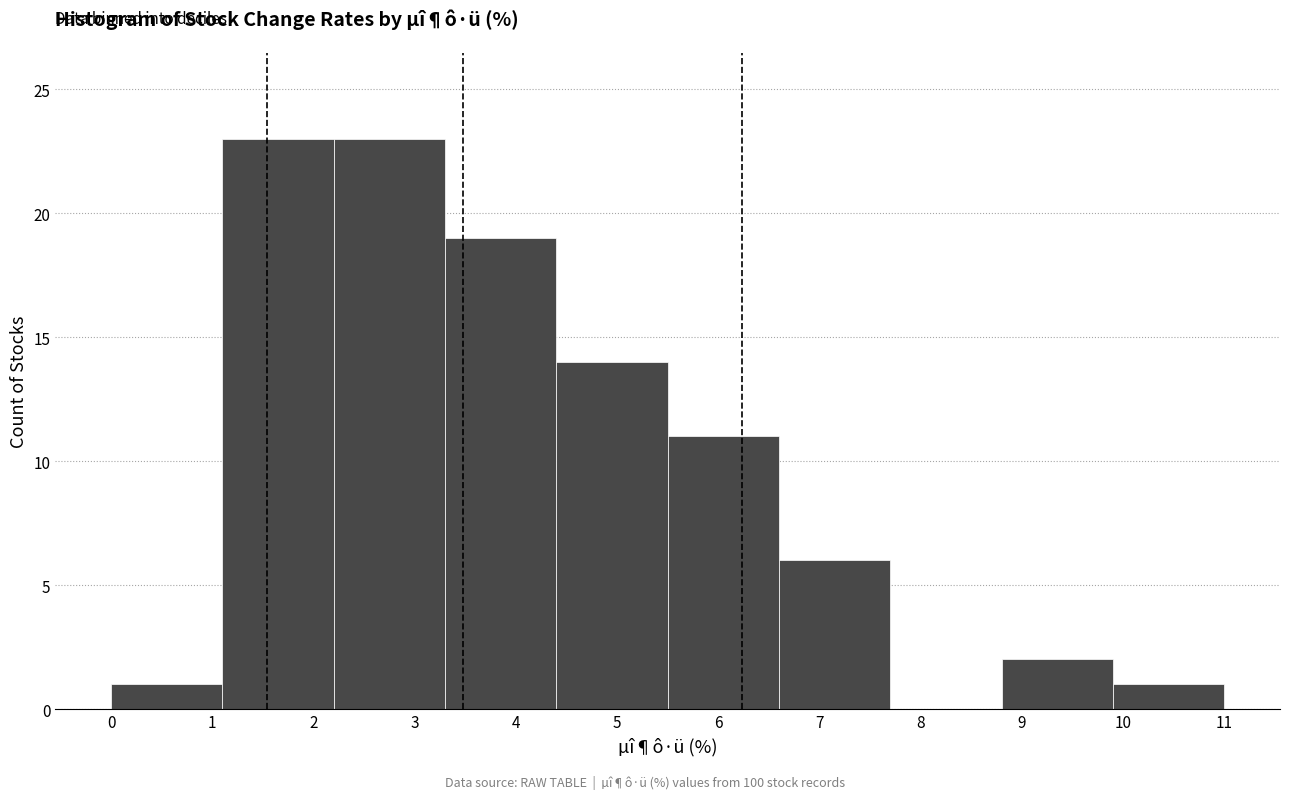

What is the height of the bar covering 3.3 to 4.4 on the x-axis? The values are not printed on the chart, so give them approximately, as read against the axis.

19